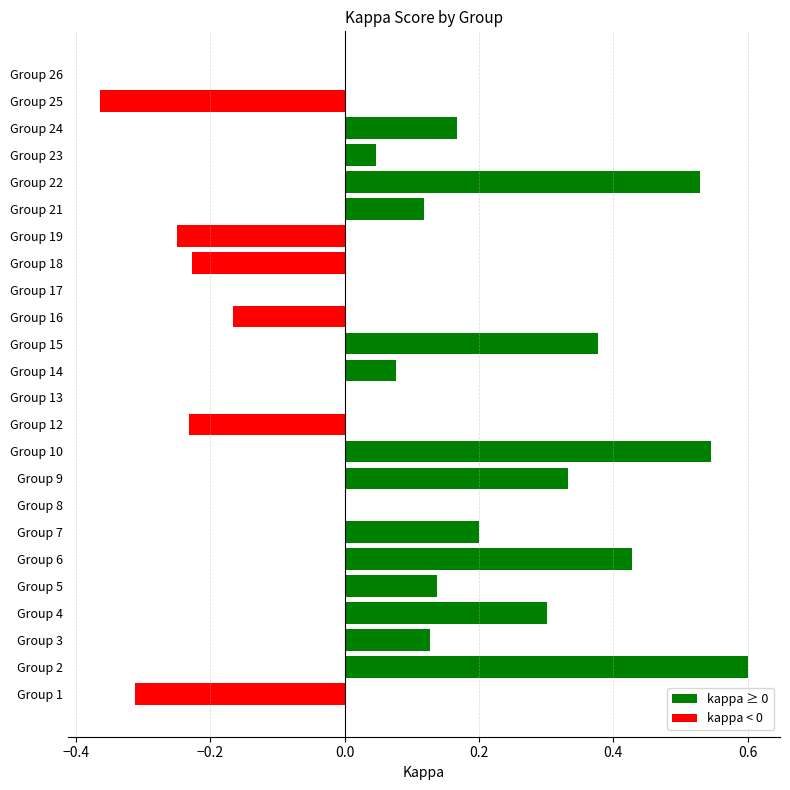

What is the sum of all values?

2.4